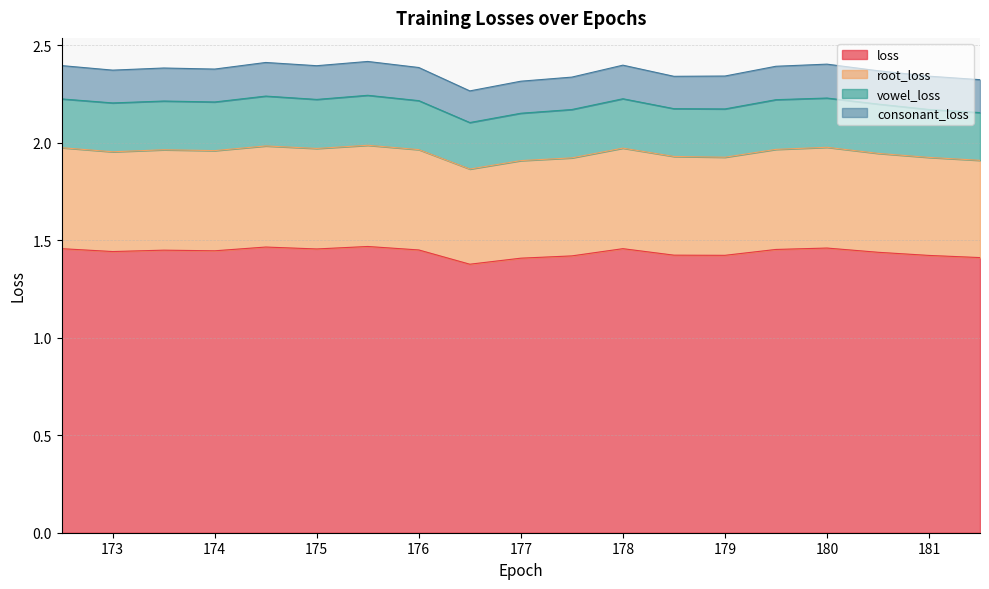

At which label does root_loss reach its minimum?

176.499801